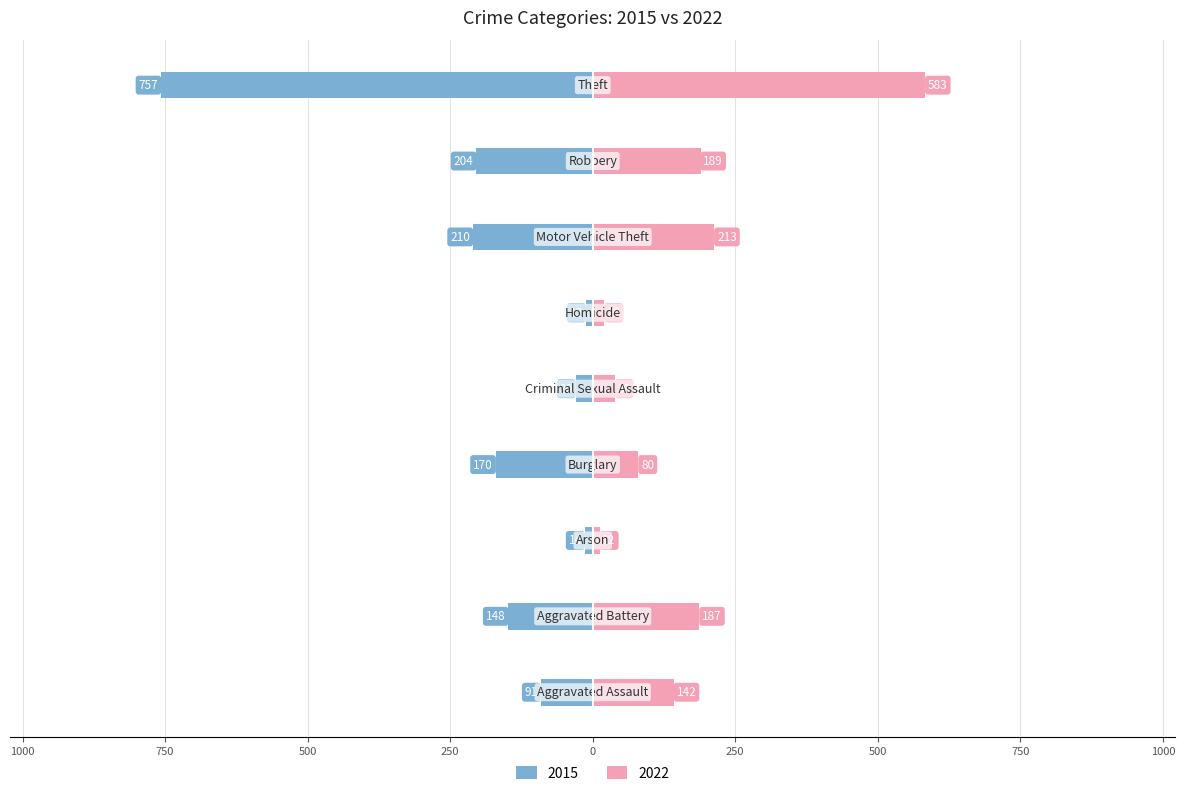

Read the 2022 value at Motor Vehicle Theft.

213